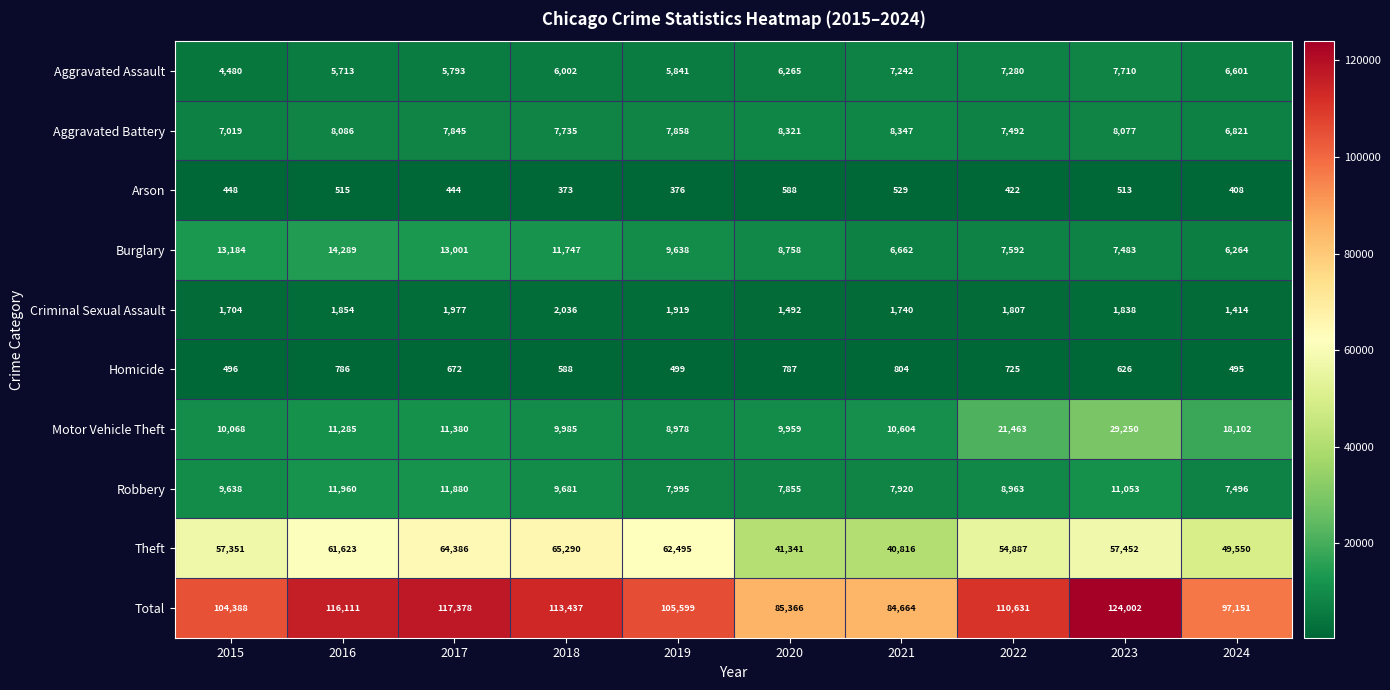

Which series has the widest spread of values?

Total